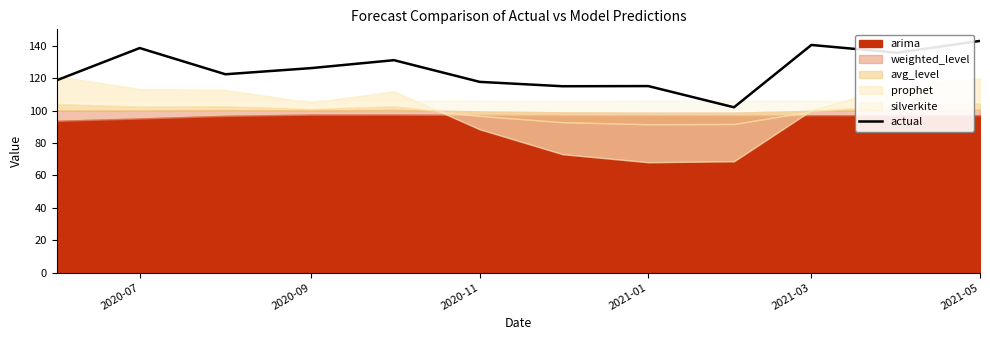

The actual series shows 138.7 at 2020-07. True or false?

True